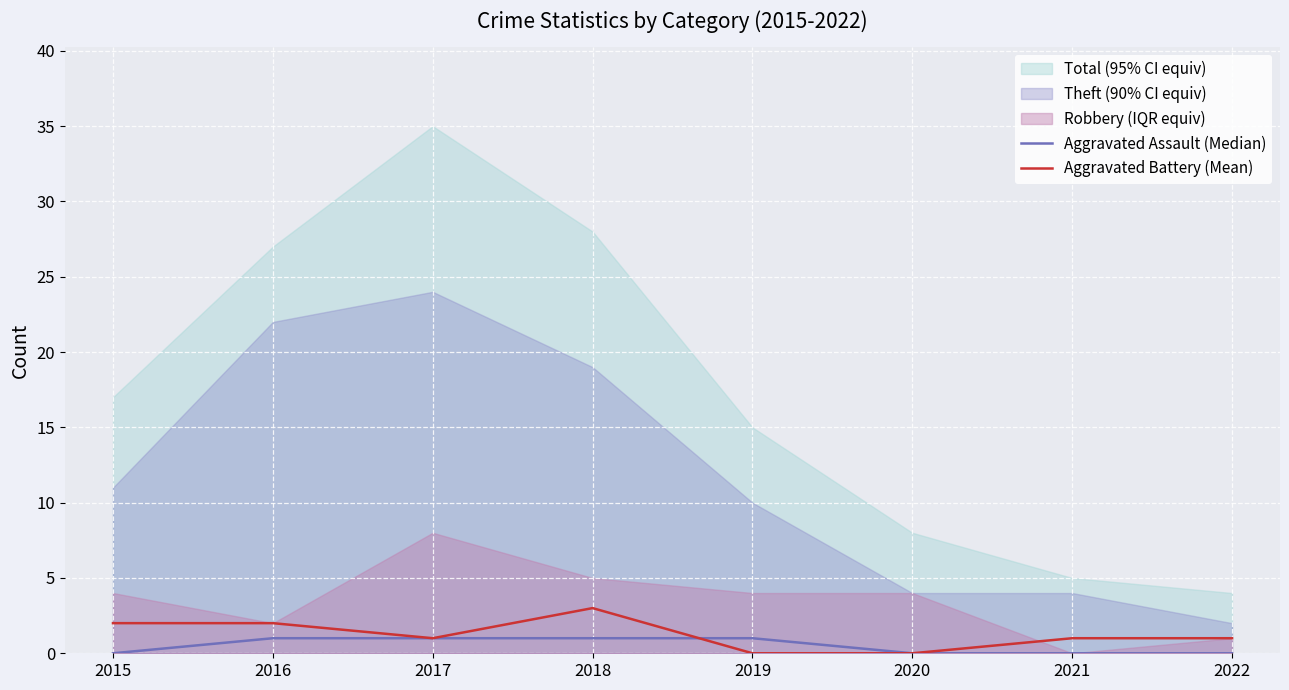

What is the difference between the second highest and minimum values in the Aggravated Battery (Mean) series?

2